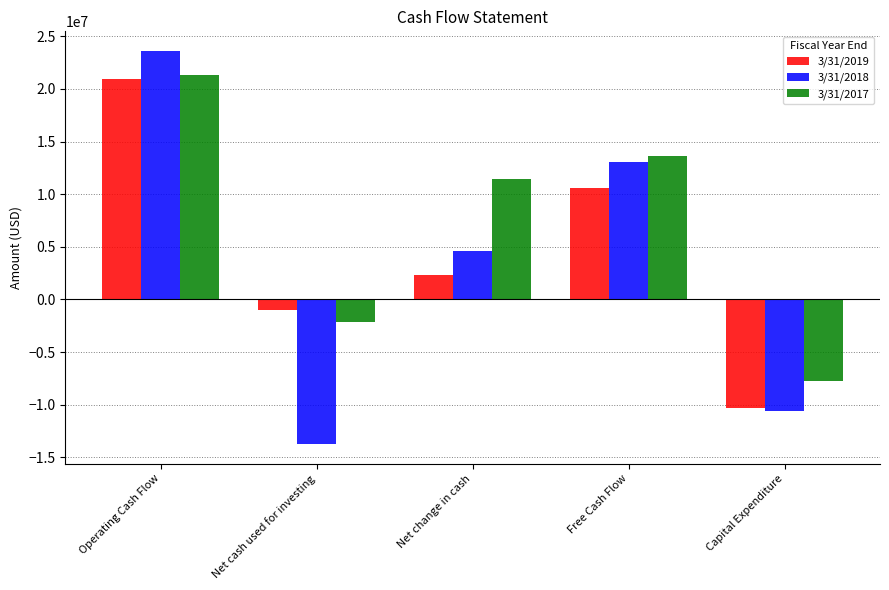

What is the spread (max minus min) of values at Capital Expenditure?

2854000